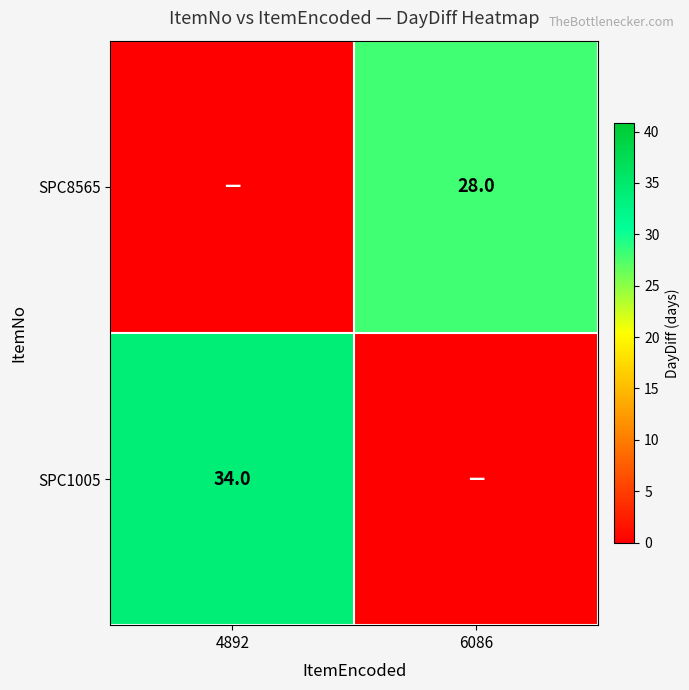

Is the value of SPC8565 at 6086 greater than the value of SPC1005 at 4892?

No